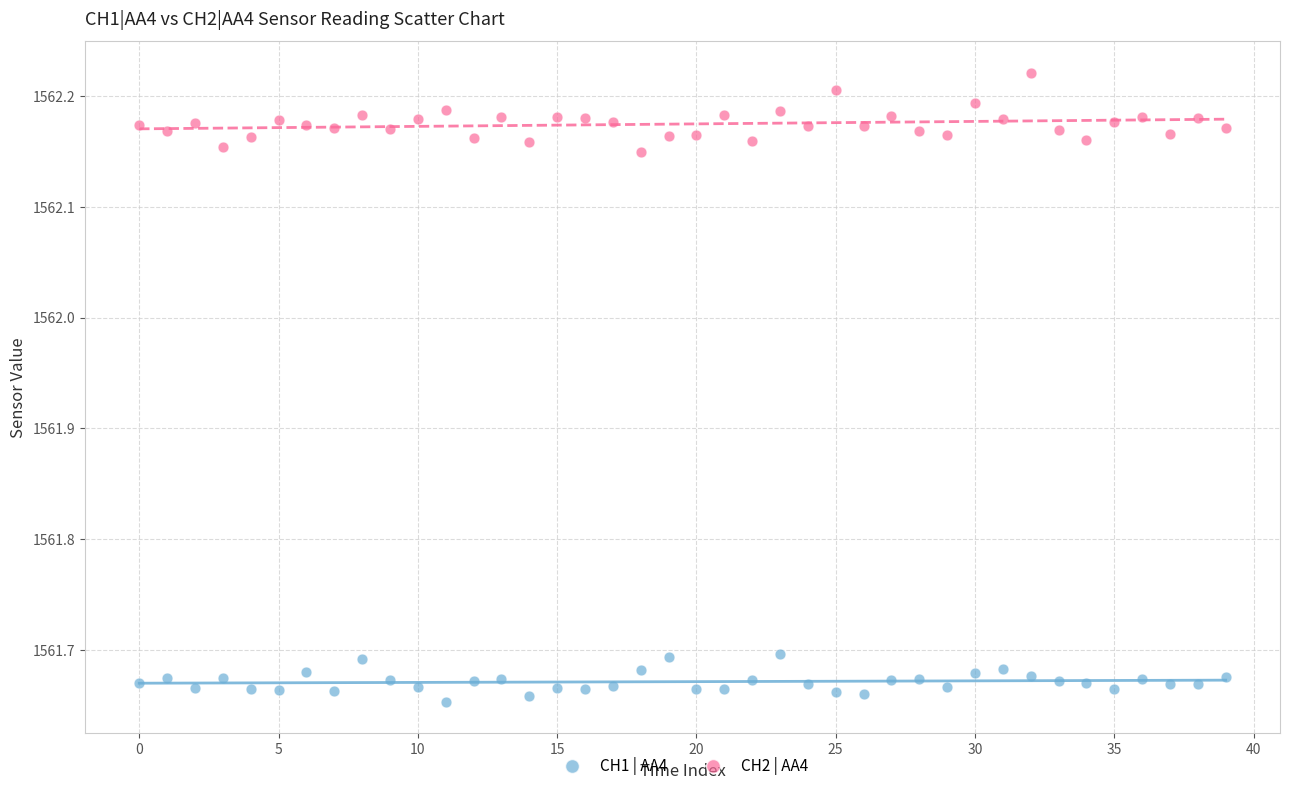

What are all the series names shown in the legend?

CH1 | AA4, CH2 | AA4